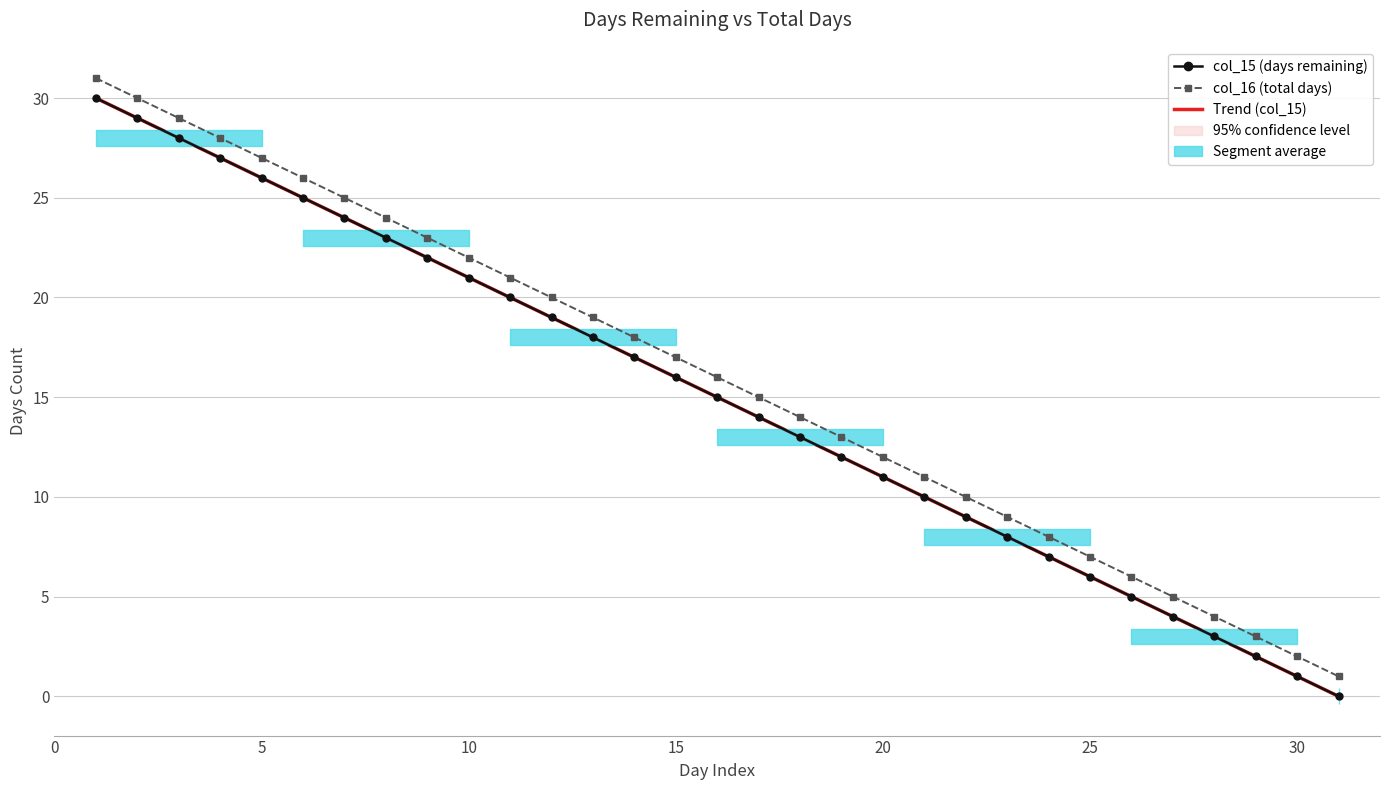

What is the highest value of the Trend (col_15) series?

30.0